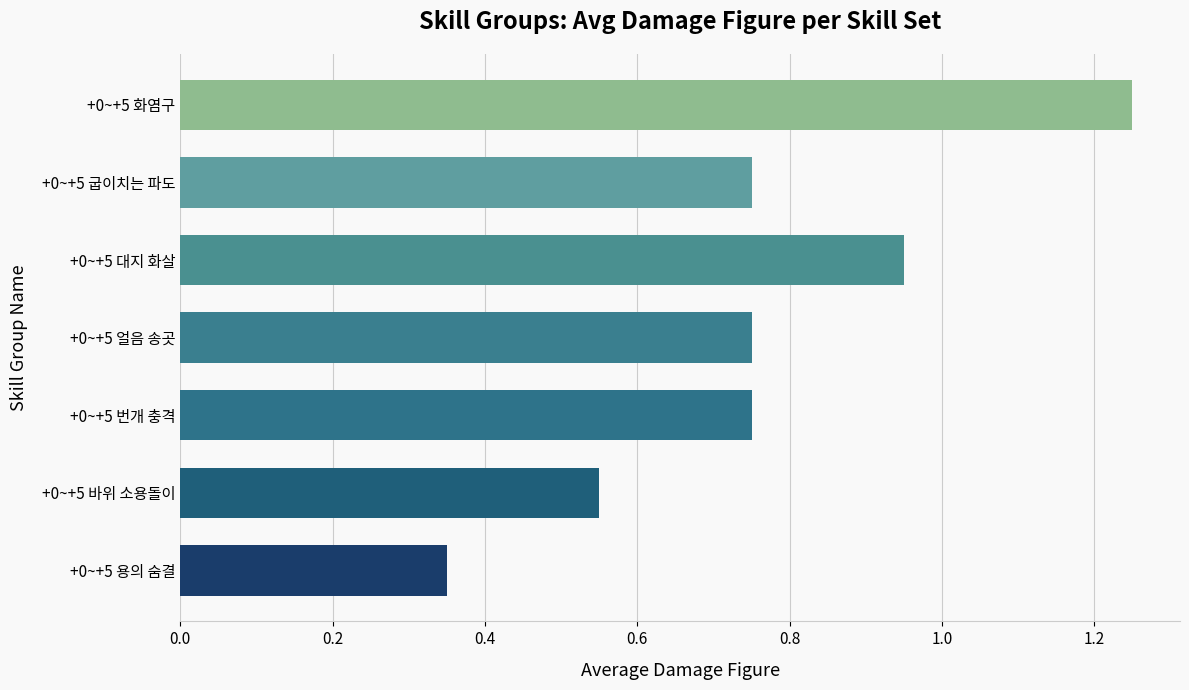

Are the bars grouped side by side (vs. stacked)?

No